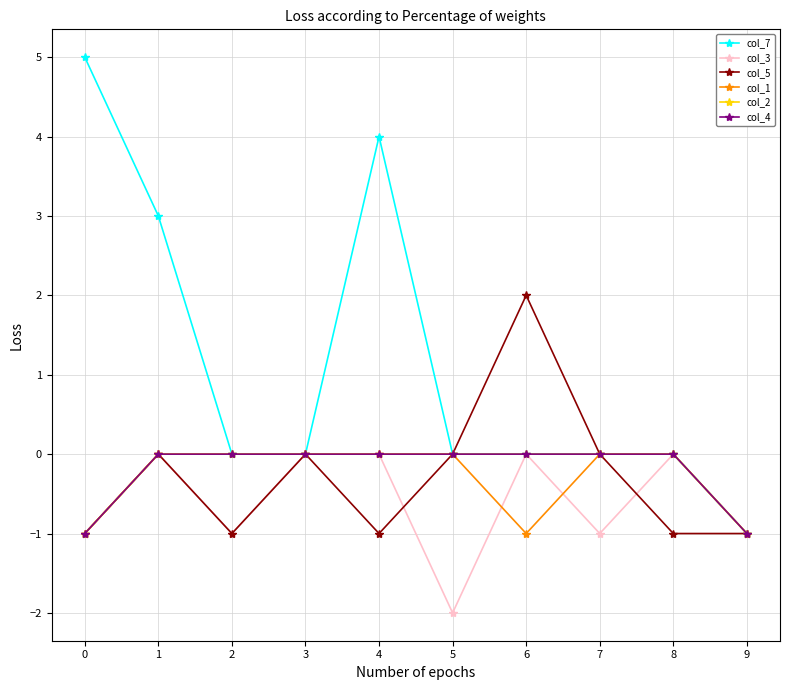

True or false: col_7 has more than 1 points higher than both neighbors.

False